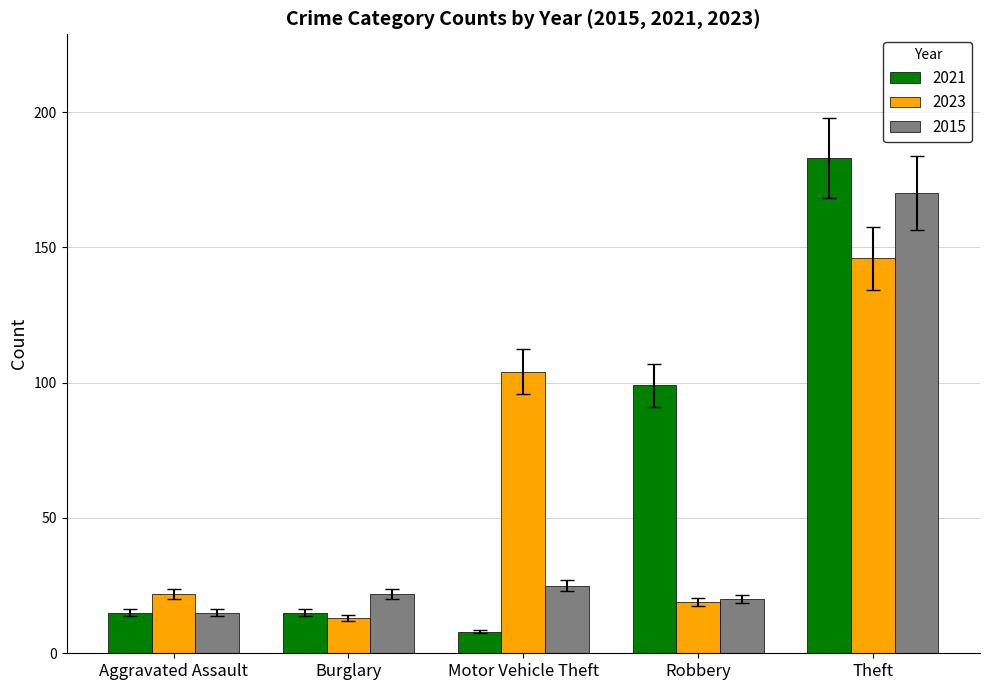

Which series has the widest spread of values?

2021